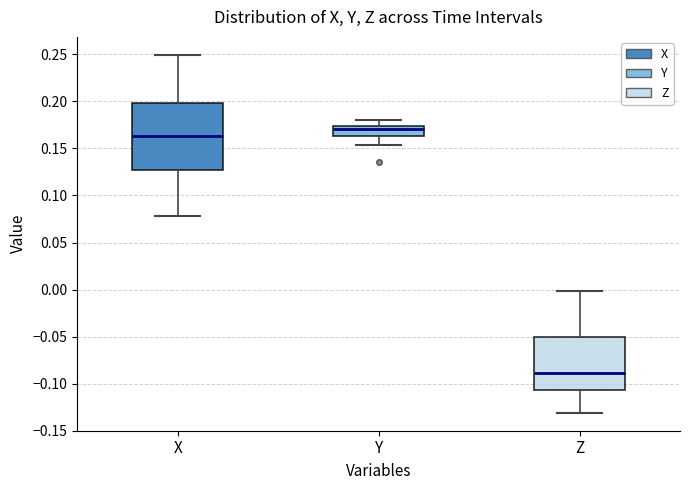

Reading left to right, read every box against the y-axis: the position of its median line, the range the box covers, and the ends of its whiskers. The values are not printed on the chart, so give them approximately, as read against the axis.

X: median 0.165, box 0.125 to 0.200, whiskers 0.080 to 0.250
Y: median 0.170, box 0.165 to 0.175, whiskers 0.155 to 0.180
Z: median -0.090, box -0.105 to -0.050, whiskers -0.130 to 0.000